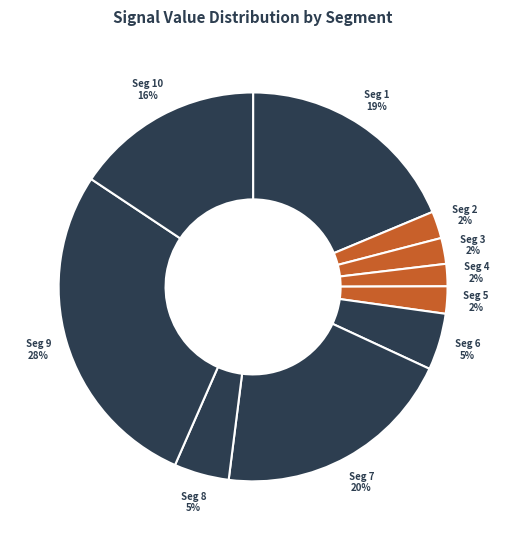

Count the number of slices in the pie.

10